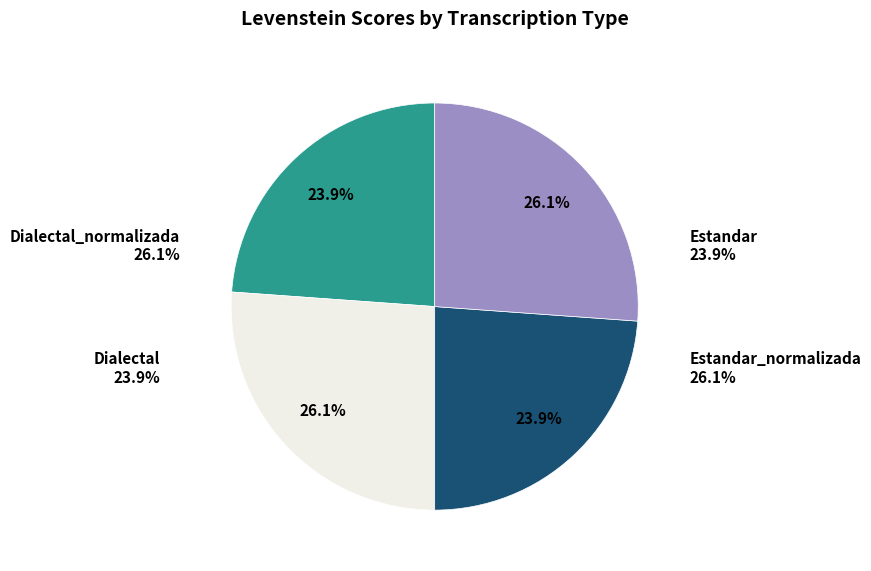

What is the change in value from Estandar to Estandar_normalizada?

+4.3